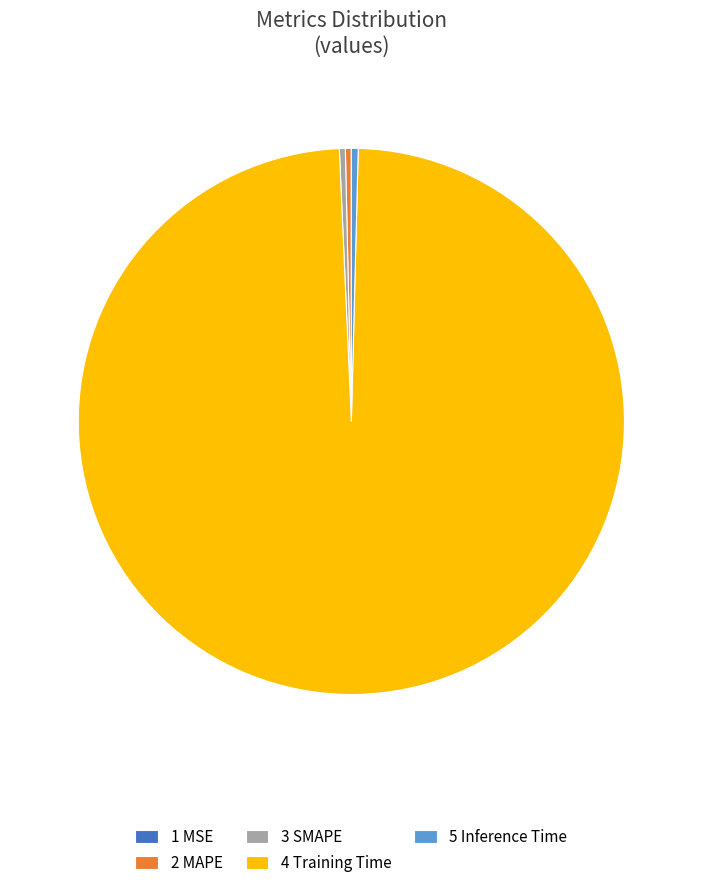

Is the sum of 2 MAPE and 3 SMAPE greater than half?

No